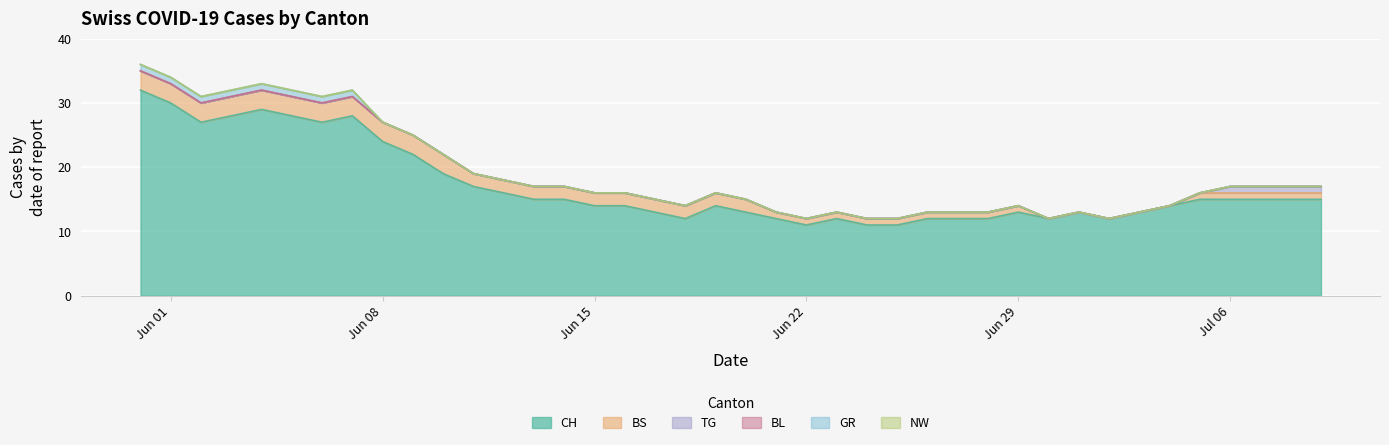

Between 2020-06-15 and 2020-06-30, which series saw the biggest shift?

CH